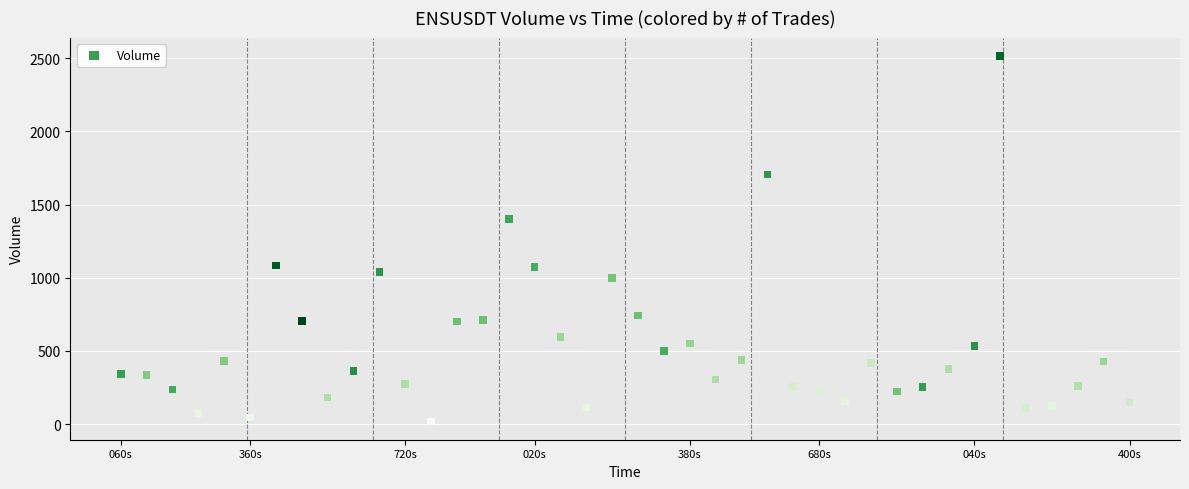

What Y value in the scatter plot is closest to 1266?

1401.8